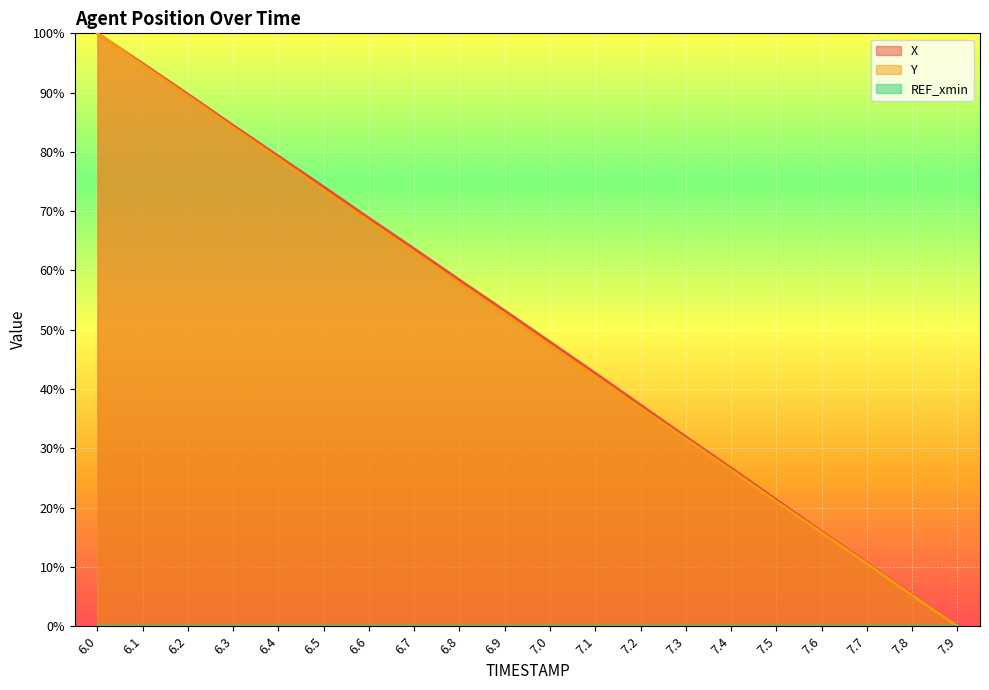

List the labels in order of Y value, largest first.

6.0, 6.1, 6.2, 6.3, 6.4, 6.5, 6.6, 6.7, 6.8, 6.9, 7.0, 7.1, 7.2, 7.3, 7.4, 7.5, 7.6, 7.7, 7.8, 7.9